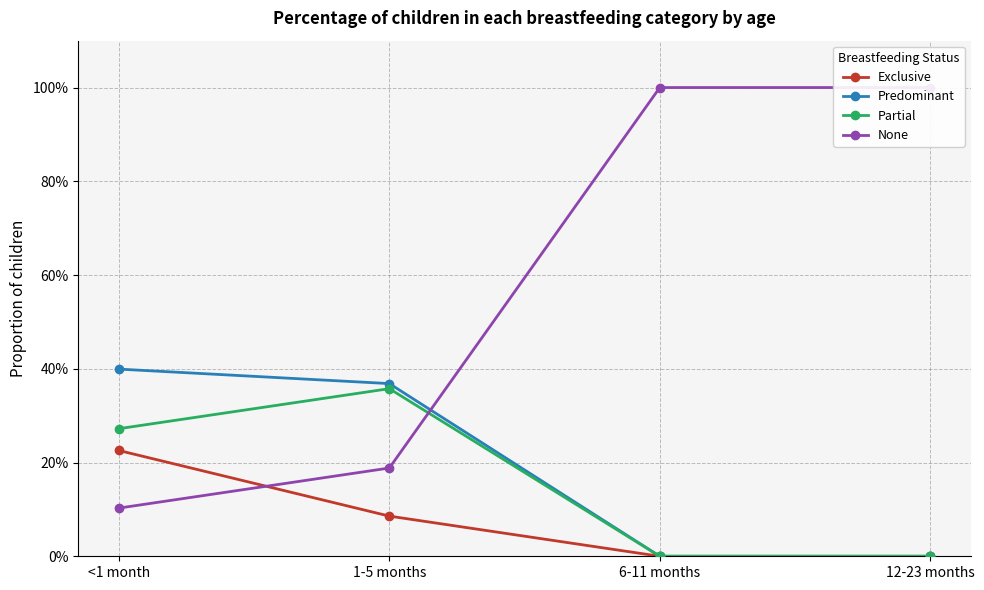

What is the label of the 3rd point from the left?

6-11 months